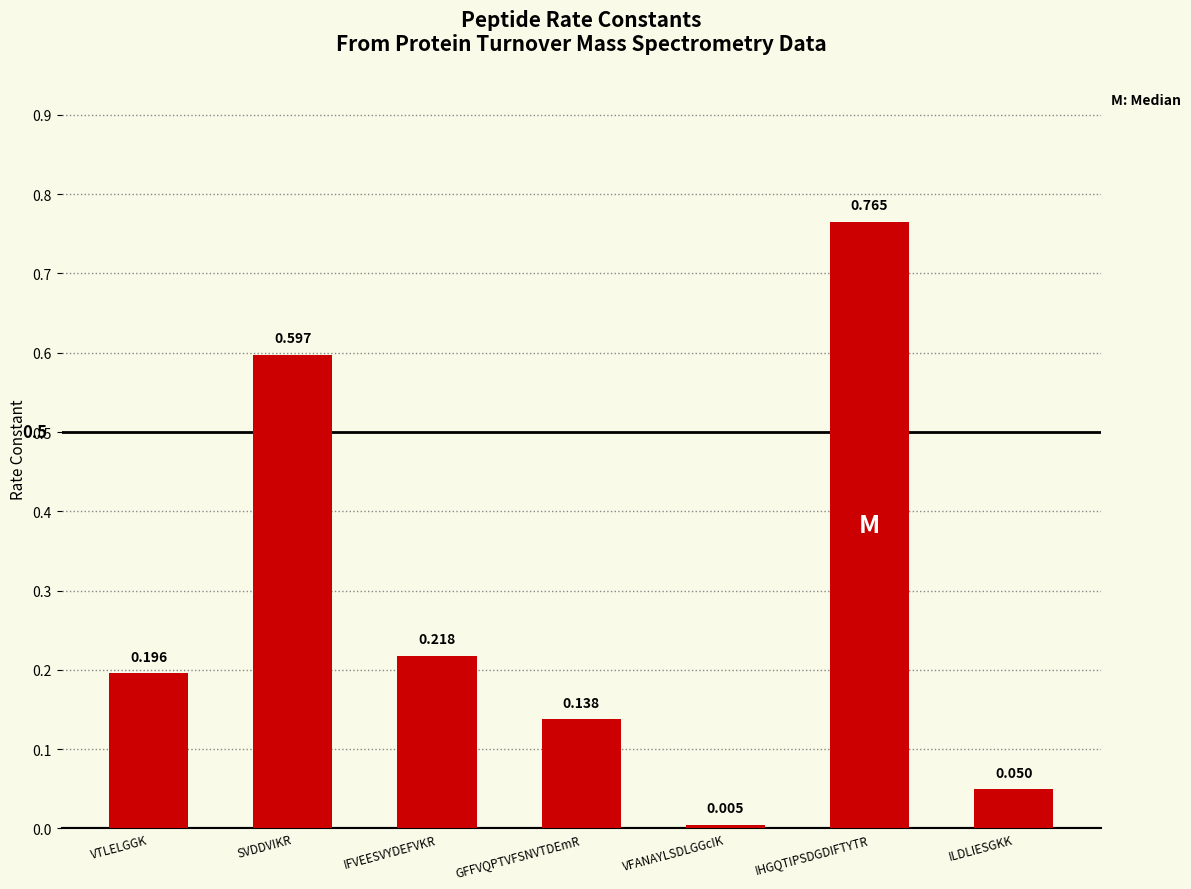

What is the change in value from VTLELGGK to ILDLIESGKK?

-0.1